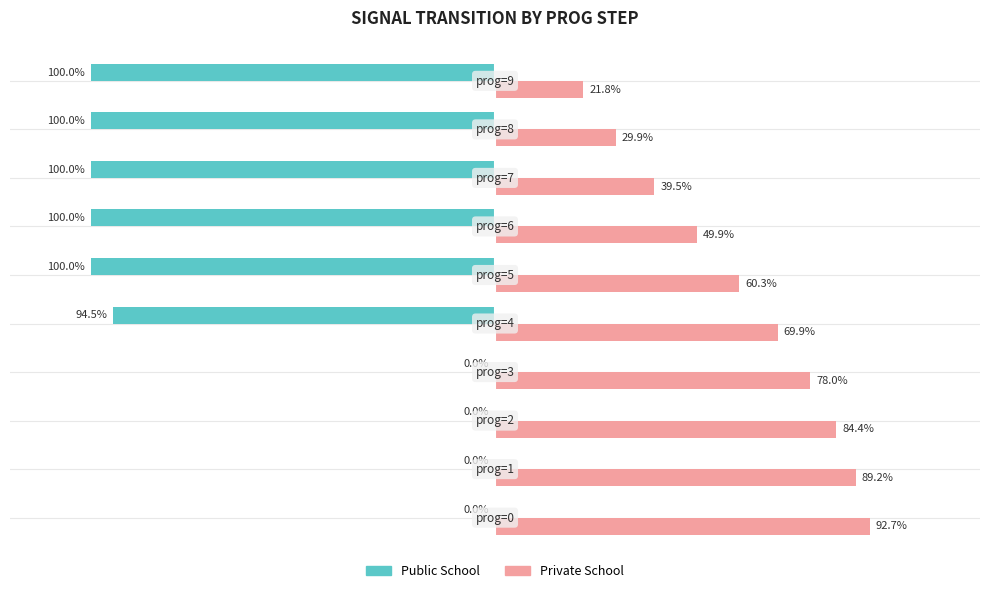

Which series has the largest total across all categories?

Private School